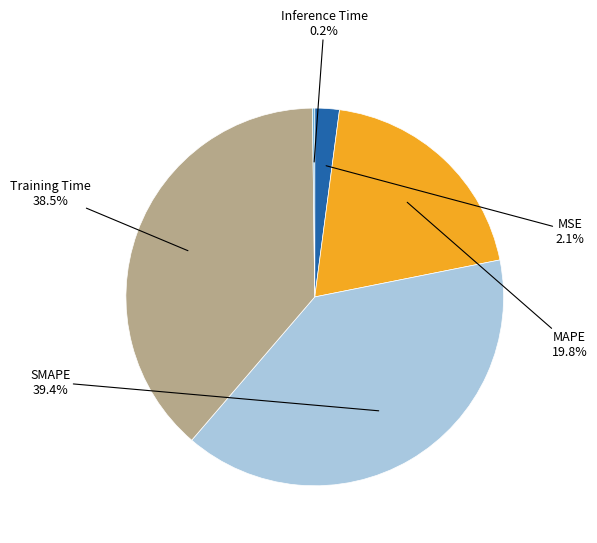

Which slice is the largest?

SMAPE